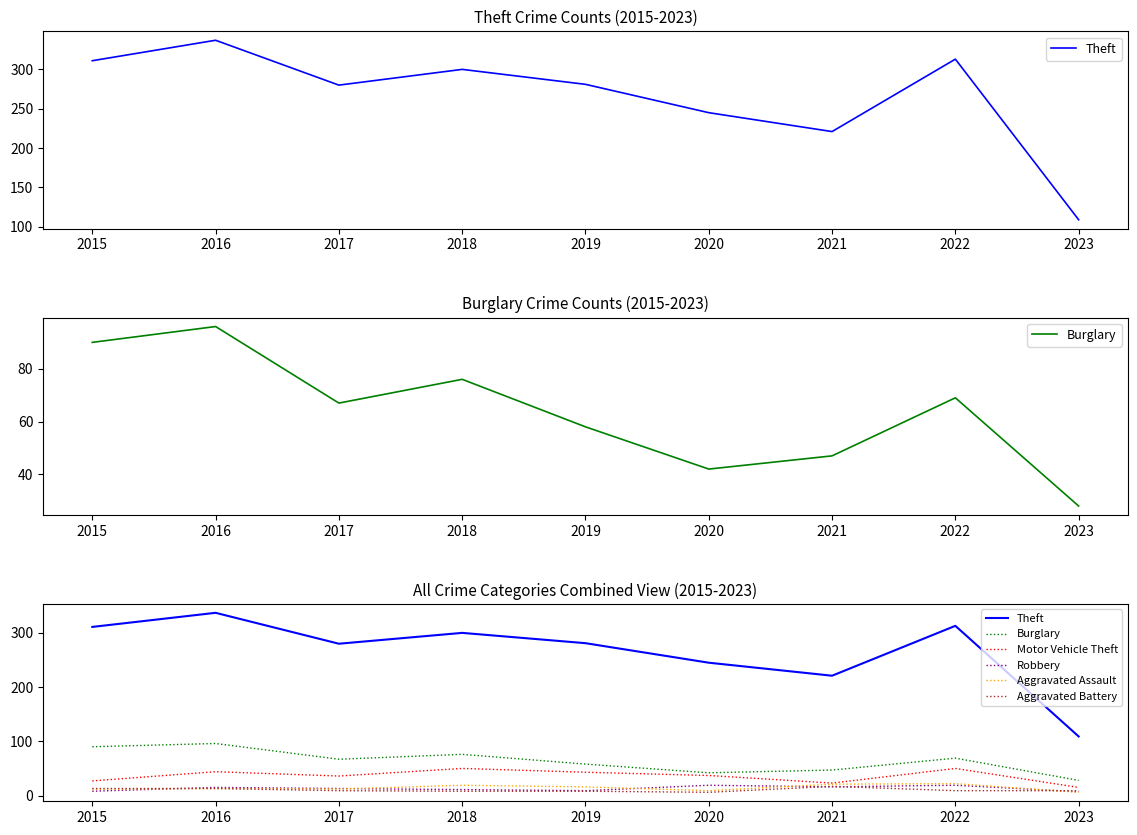

Rank the series by their maximum value, from lowest to highest.

Aggravated Battery, Robbery, Aggravated Assault, Motor Vehicle Theft, Burglary, Theft